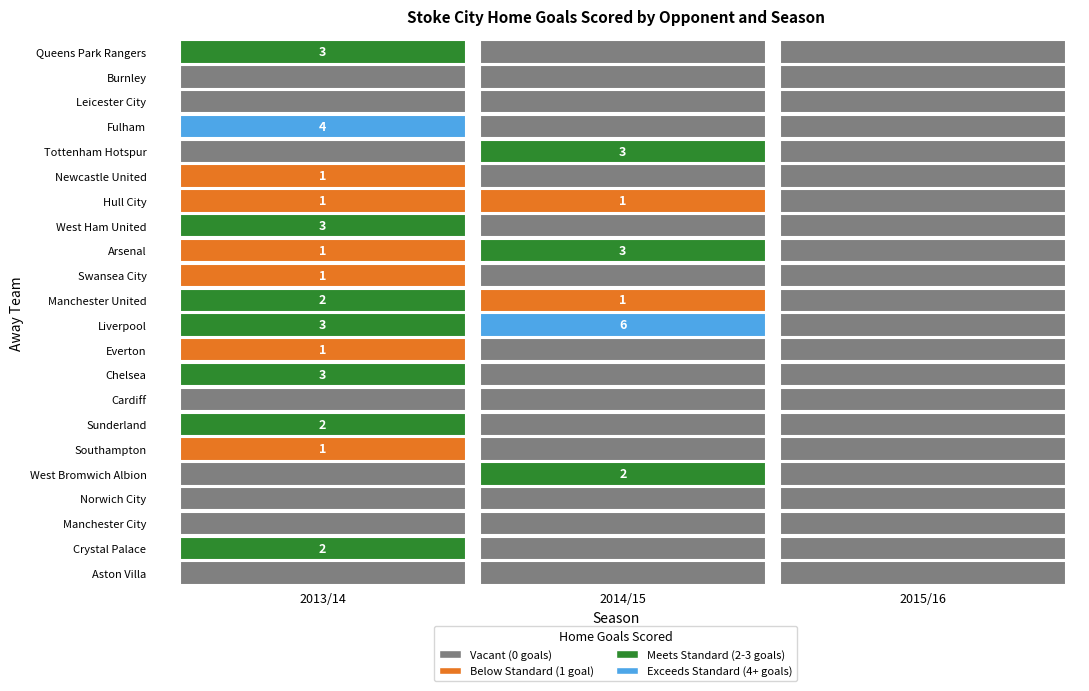

Which has a higher value, 2 or 0?

2